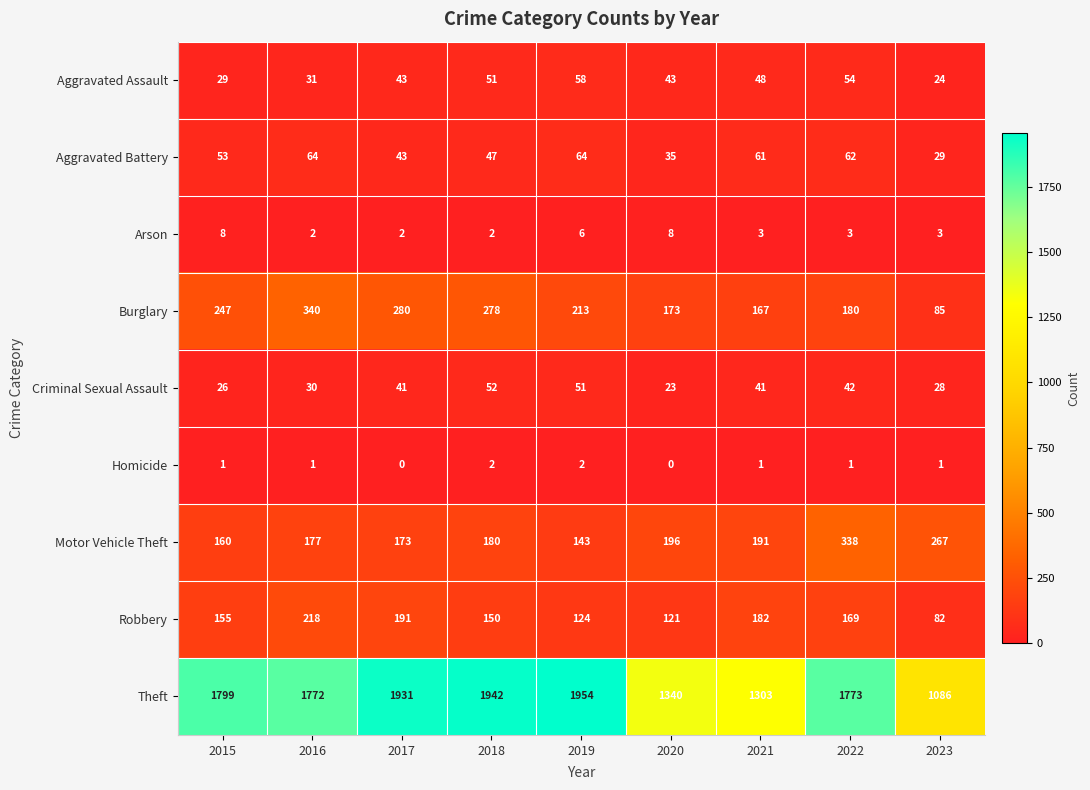

The Robbery series shows 218 at 2016. True or false?

True